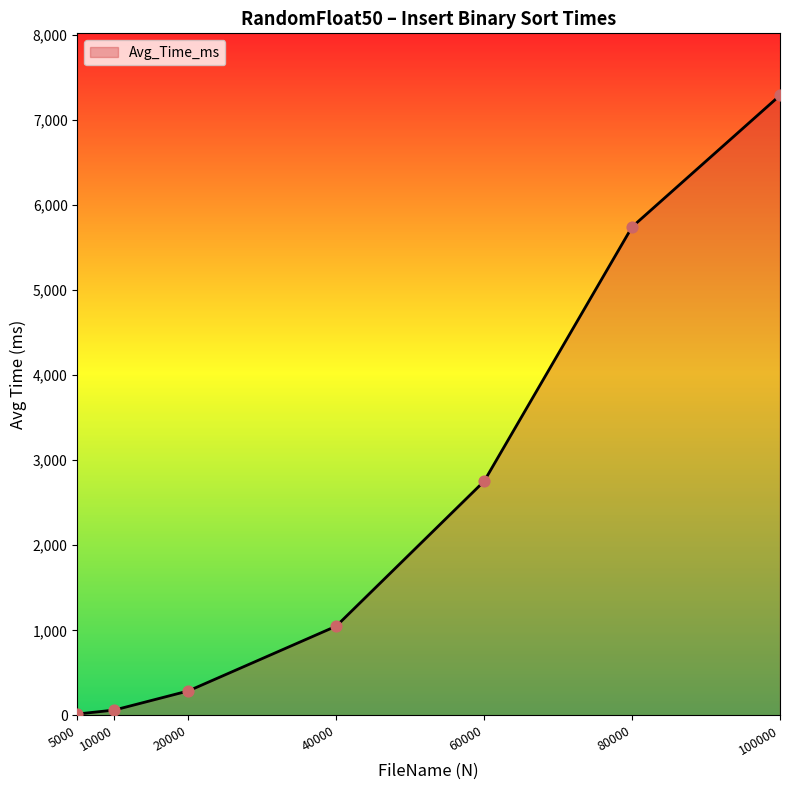

What is the change in value from 20000 to 80000?

+5453.2